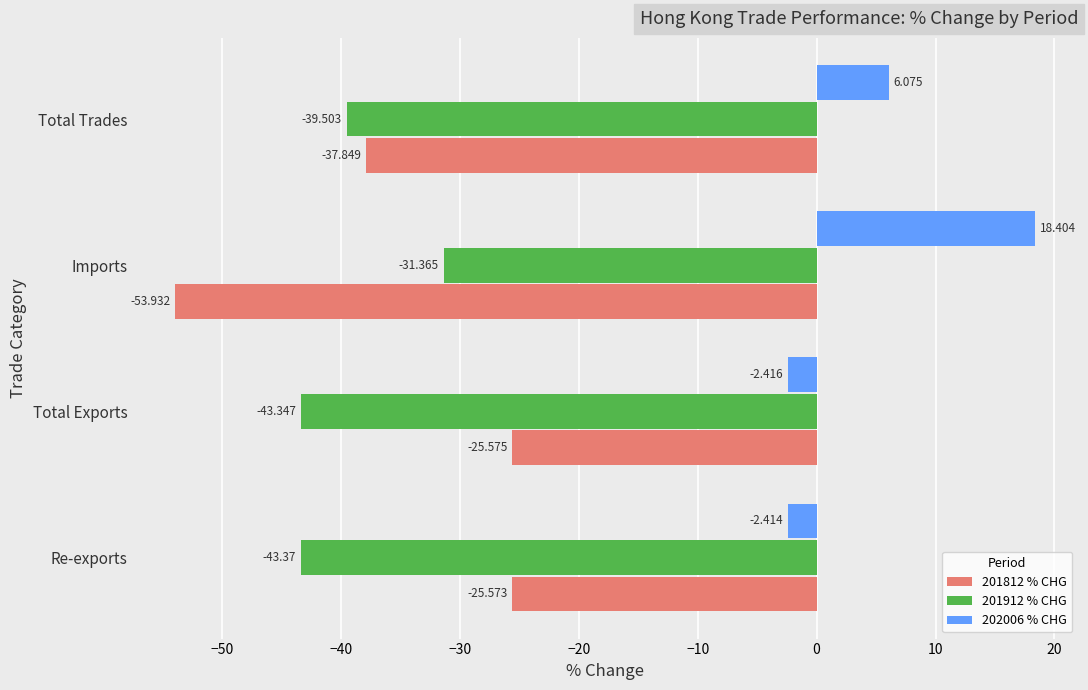

Rank the categories by 202006 % CHG value from highest to lowest.

Imports, Total Trades, Re-exports, Total Exports